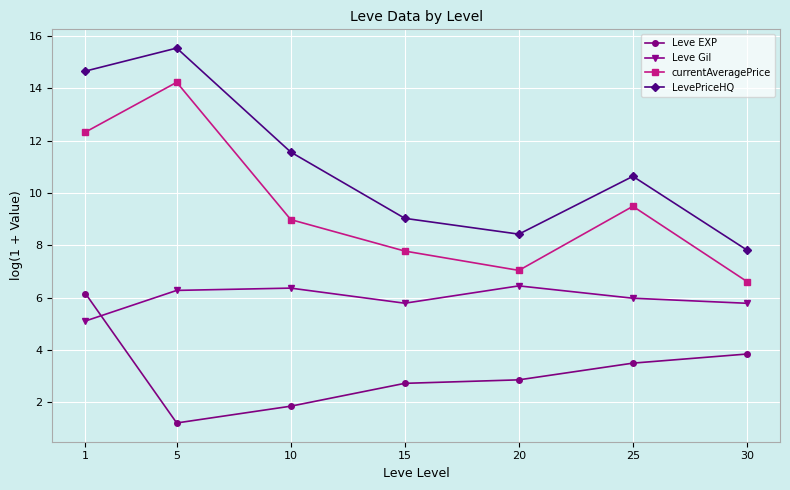

The Leve EXP series shows 2.9 at 20. True or false?

True